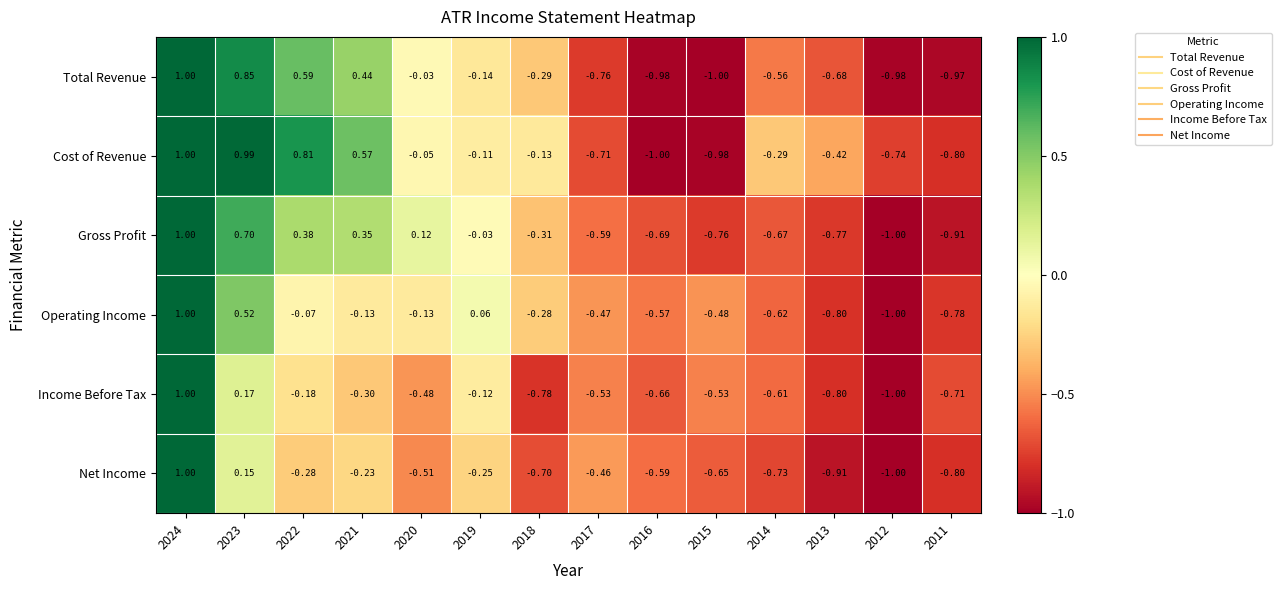

Is the value of Cost of Revenue at 2023 greater than the value of Income Before Tax at 2013?

Yes